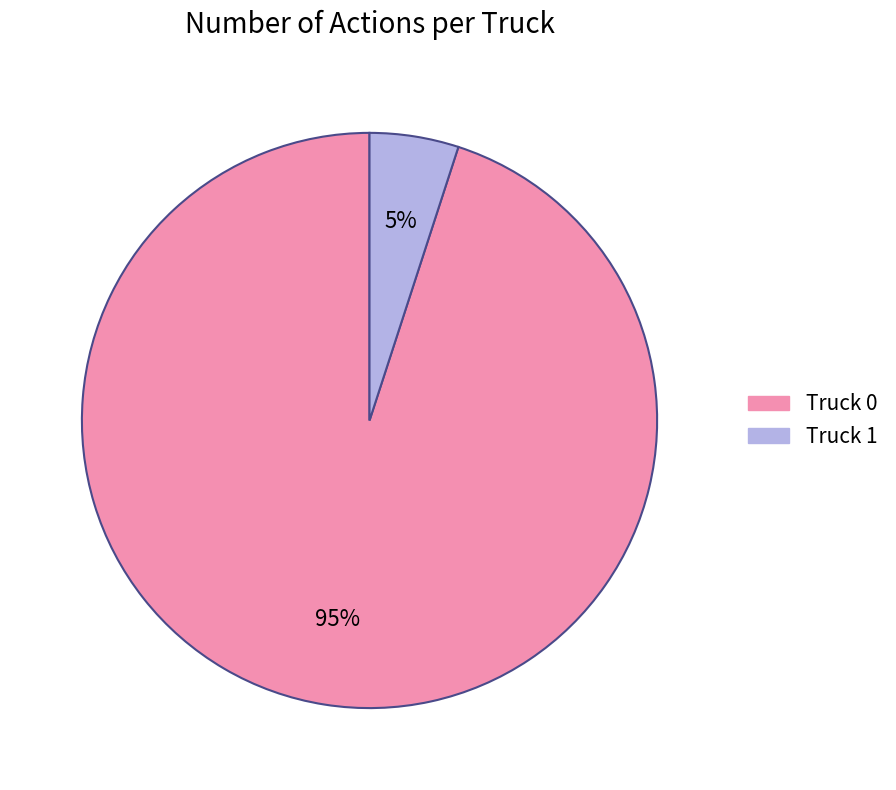

Rank the categories by value from lowest to highest.

Truck 1, Truck 0